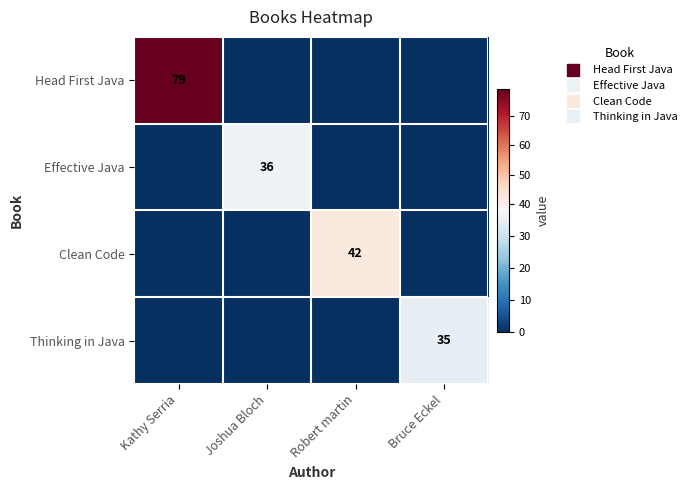

Which series has the largest total across all categories?

Head First Java